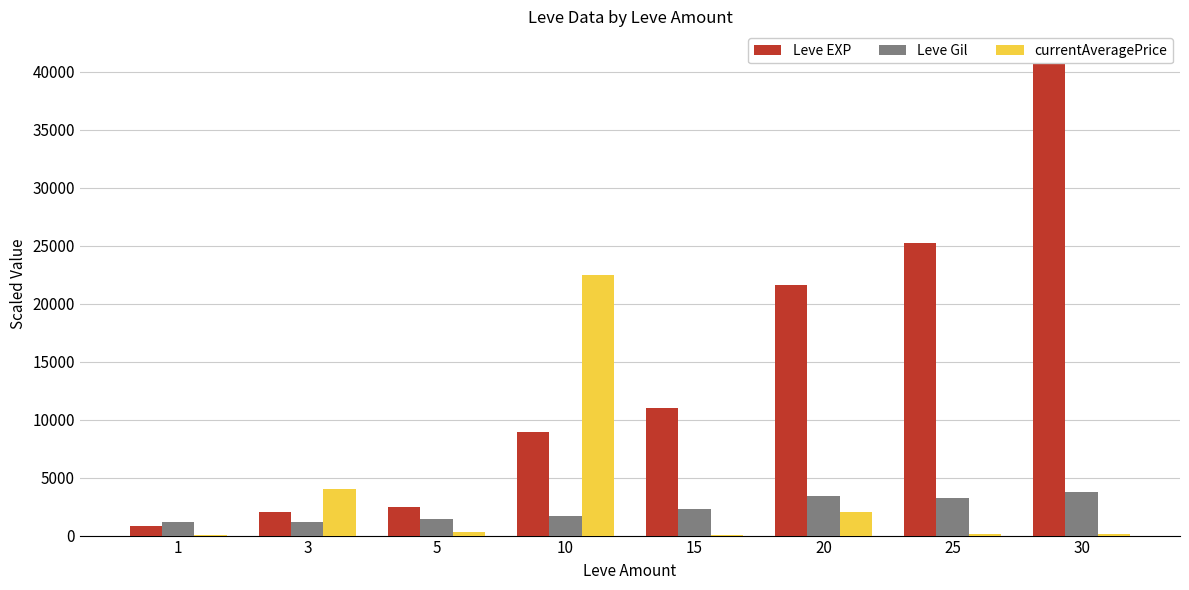

The currentAveragePrice series shows 78.1 at 30. True or false?

False